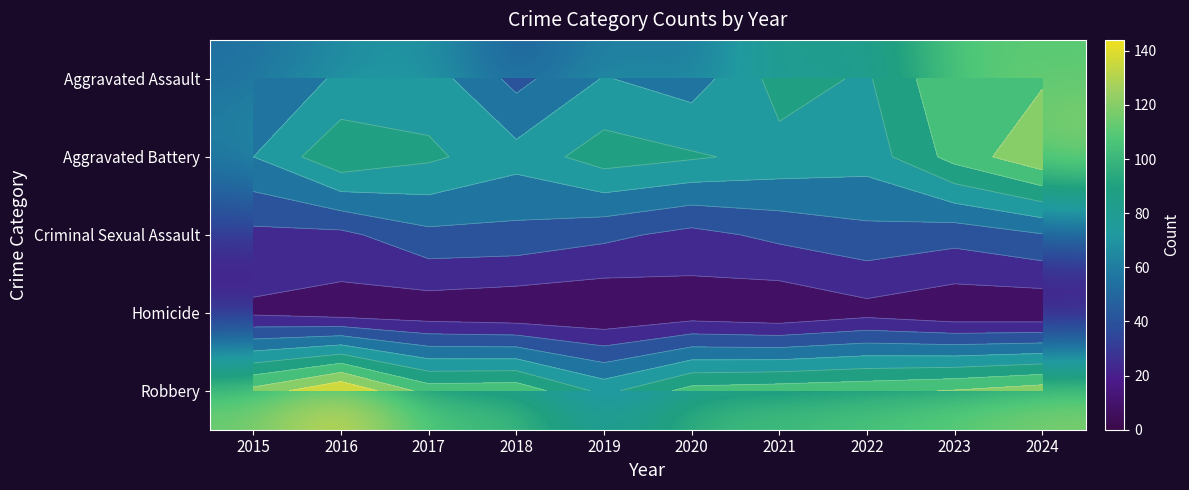

At which category is the sum across all series the highest?

2024